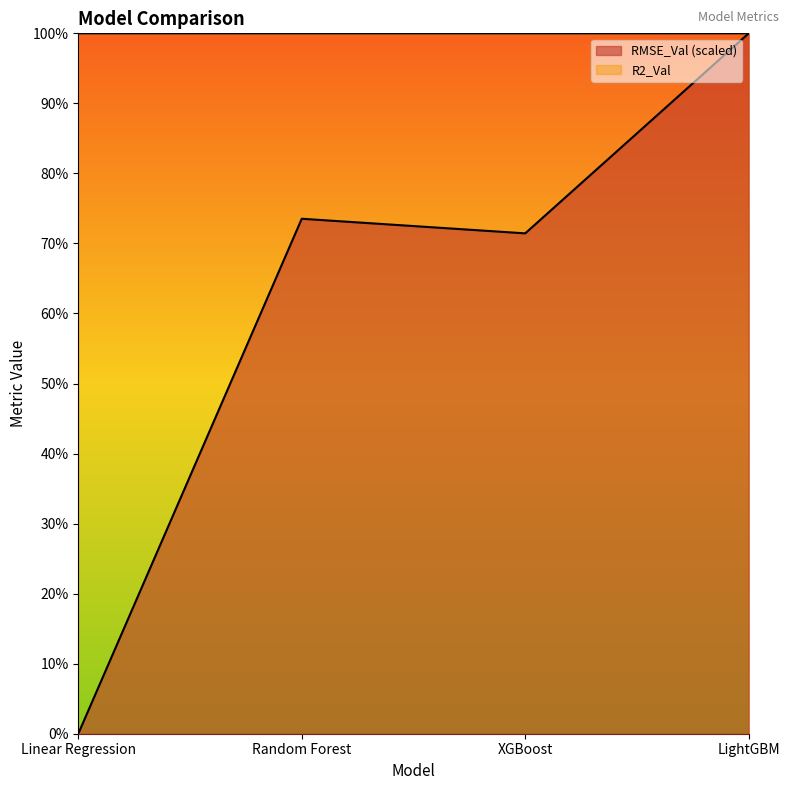

Rank the categories by RMSE_Val value from highest to lowest.

LightGBM, Random Forest, XGBoost, Linear Regression